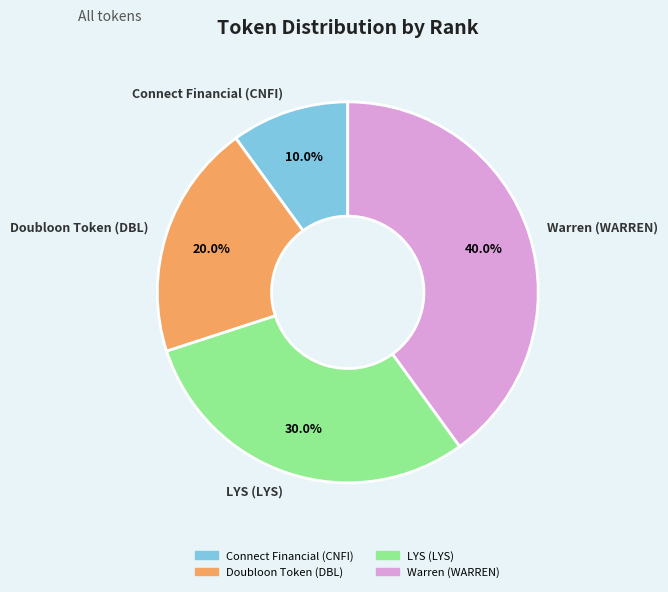

Which category has the biggest portion of the pie?

Warren (WARREN)